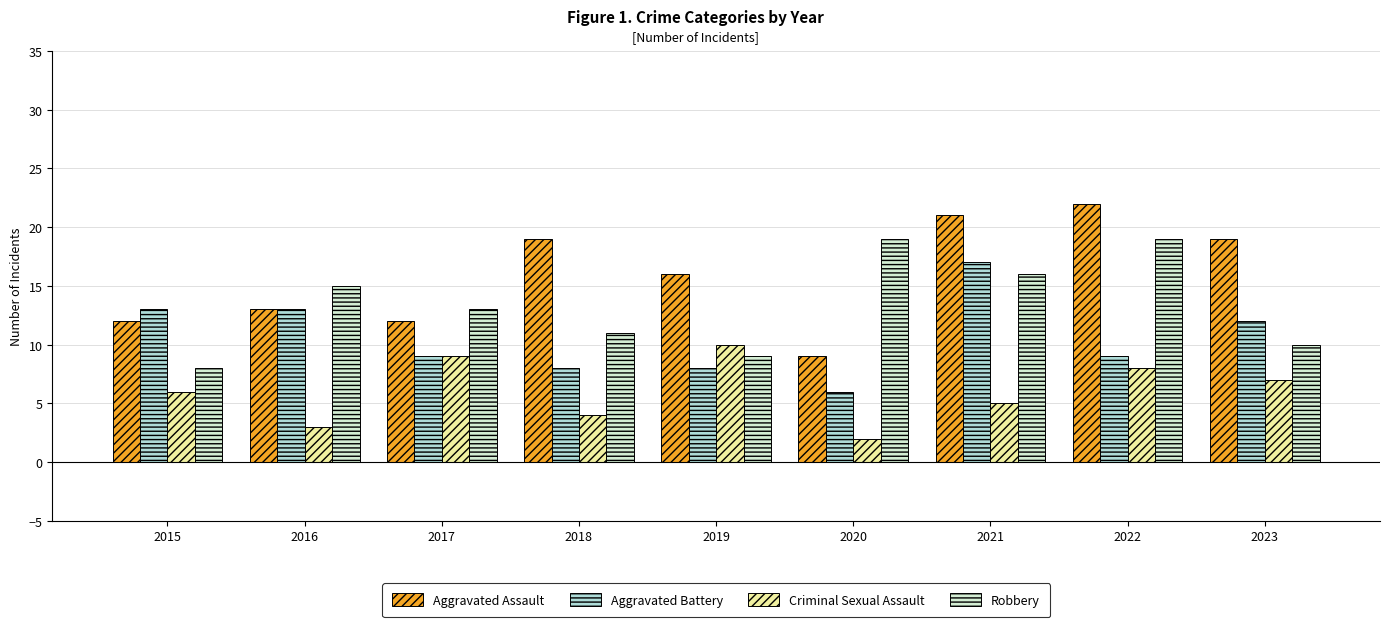

Rank the series by their average value, from lowest to highest.

Criminal Sexual Assault, Aggravated Battery, Robbery, Aggravated Assault